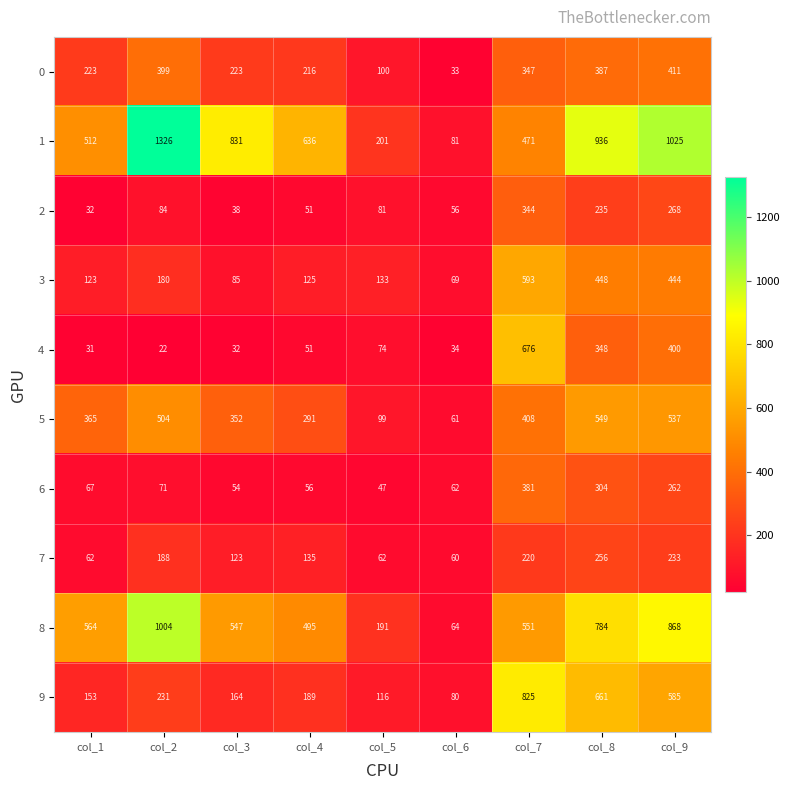

Read the 4 value at col_7.

676